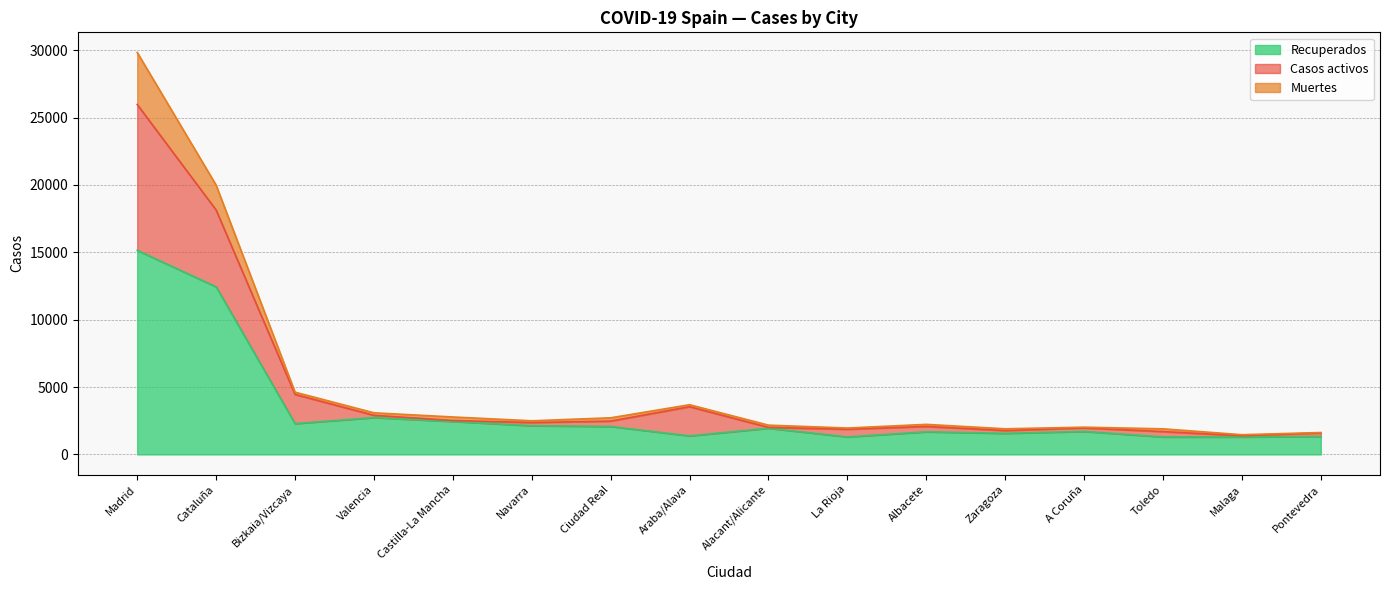

True or false: Muertes and Casos activos cross at least once.

False